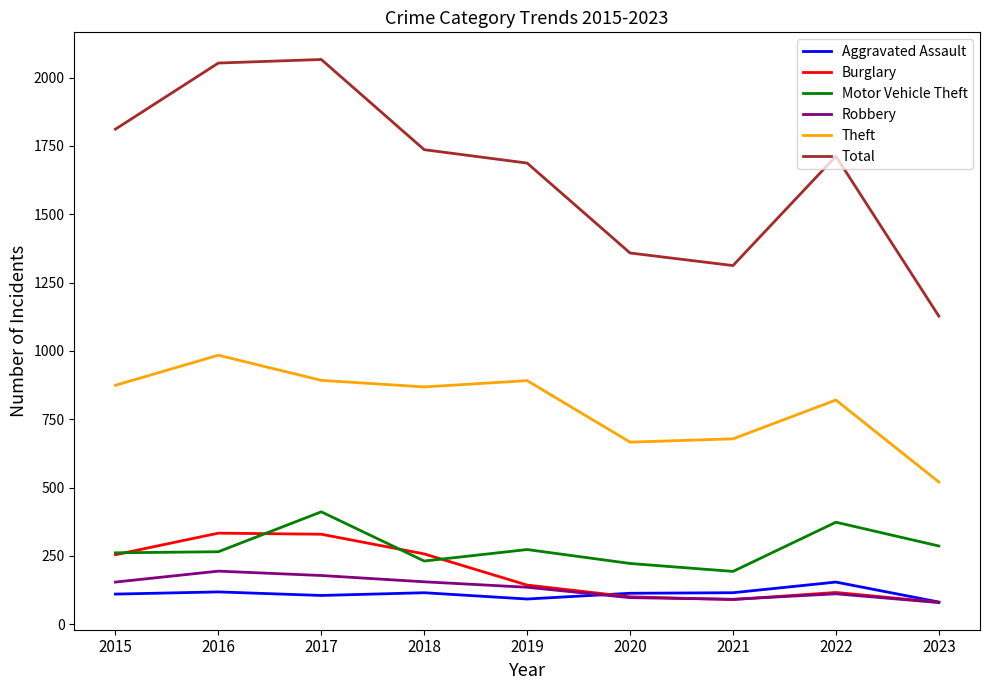

What is the maximum value for Aggravated Assault?

154